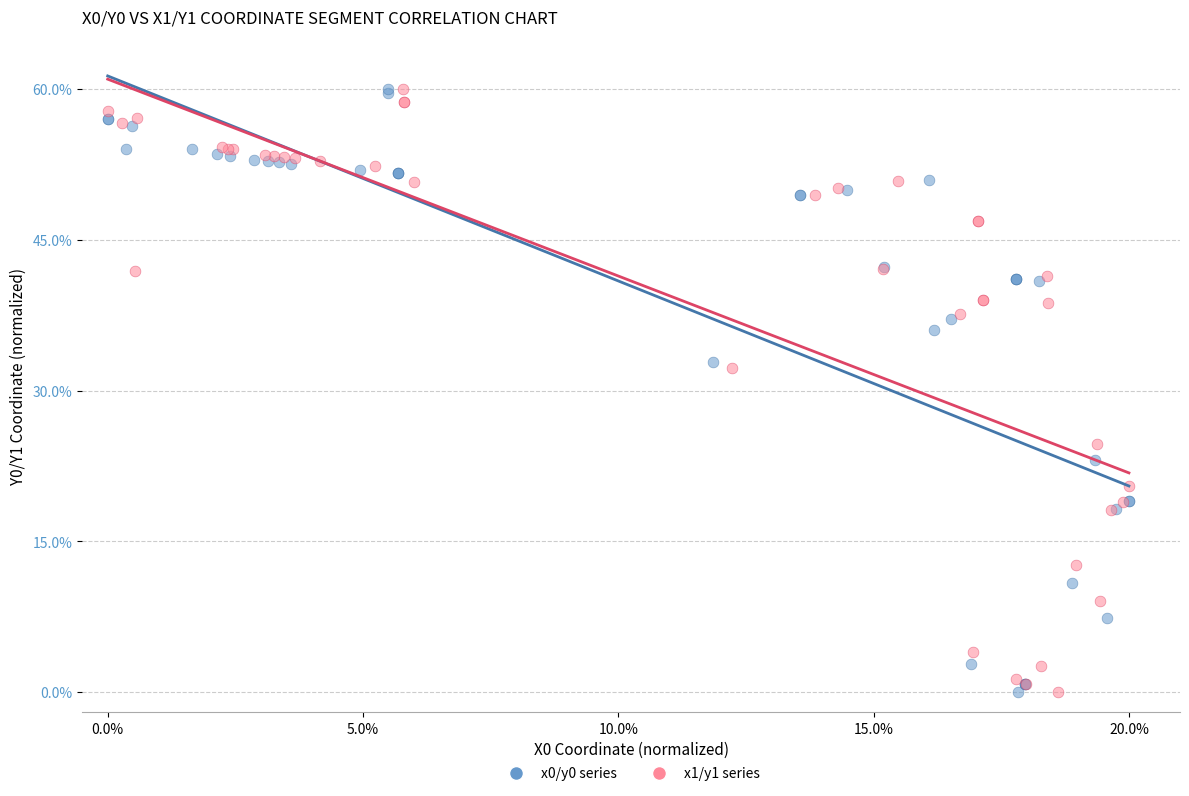

What are all the series names shown in the legend?

x0/y0 series, x1/y1 series